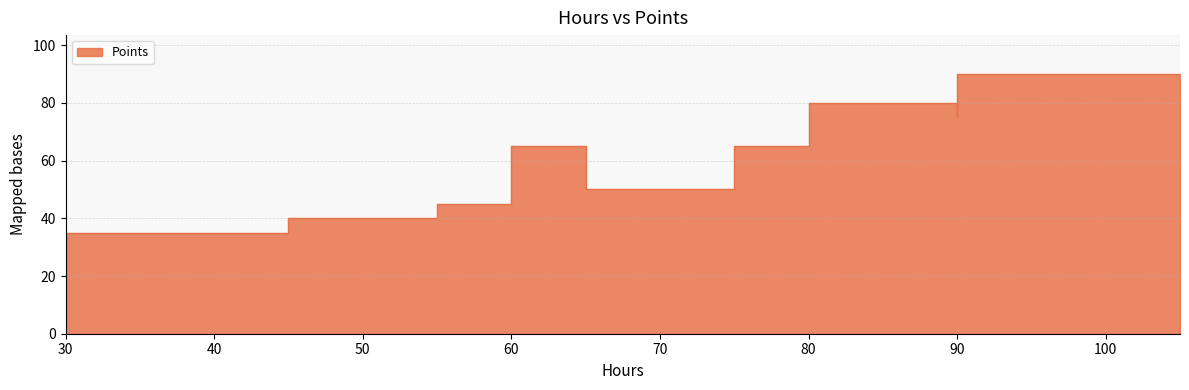

What is the change in value from 90 to 75?

-25